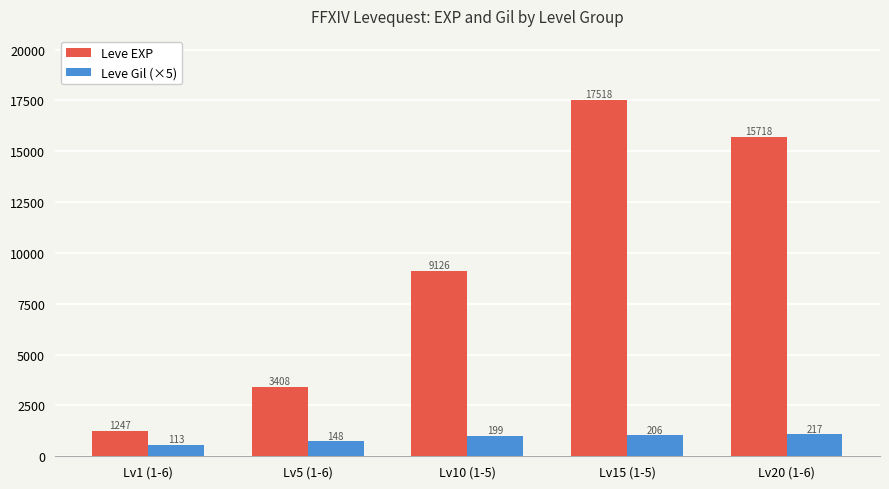

How many distinct data groups are displayed?

2